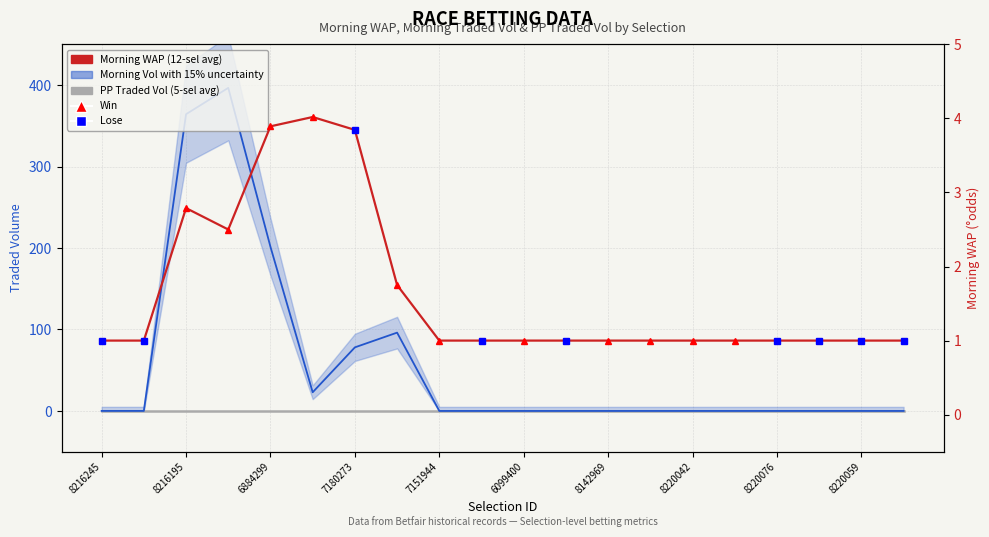

Which series has the largest range (max minus min)?

Morning Traded Vol